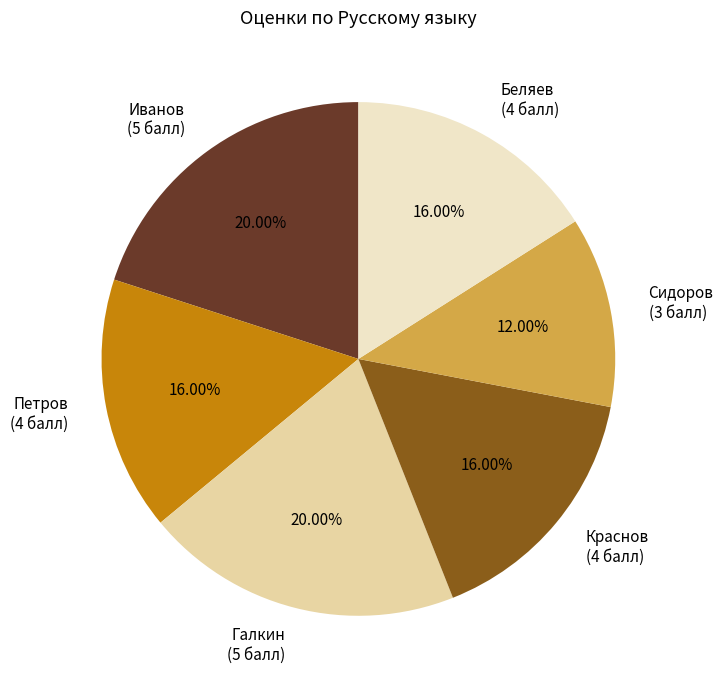

Does any single category account for the majority?

No